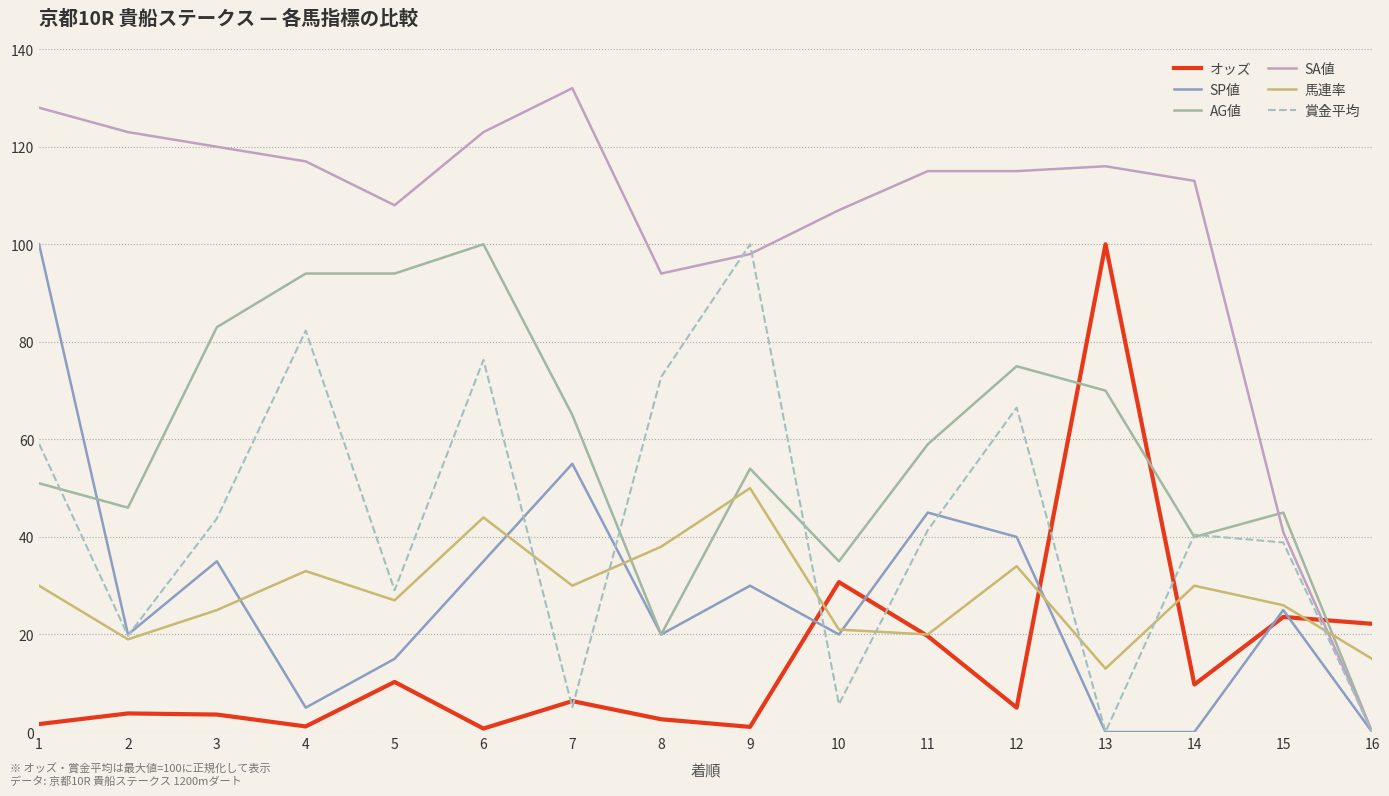

Is it true that AG値 equals 70.0 at 13?

True